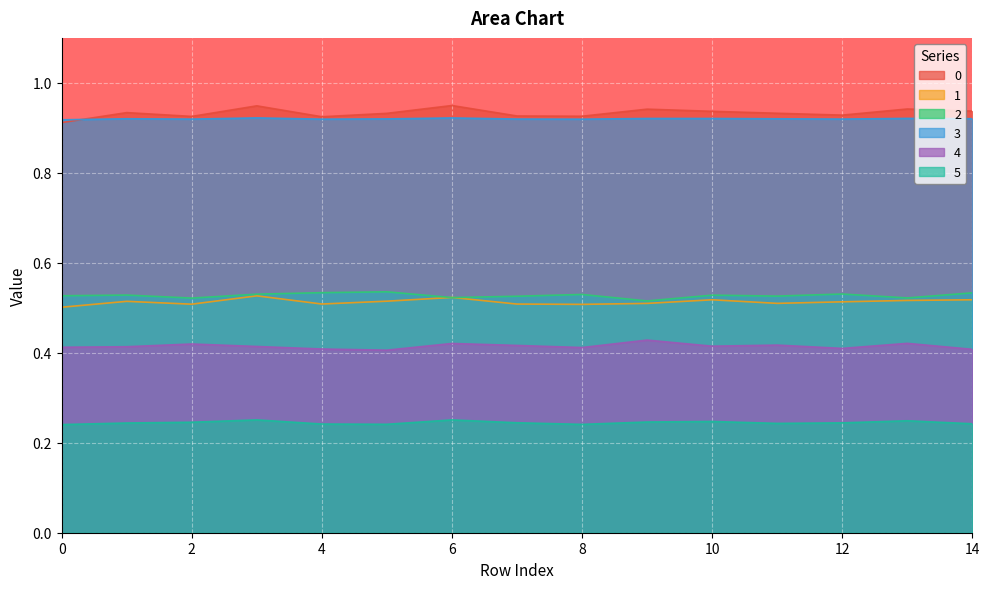

At how many categories does at least one series exceed 0?

15